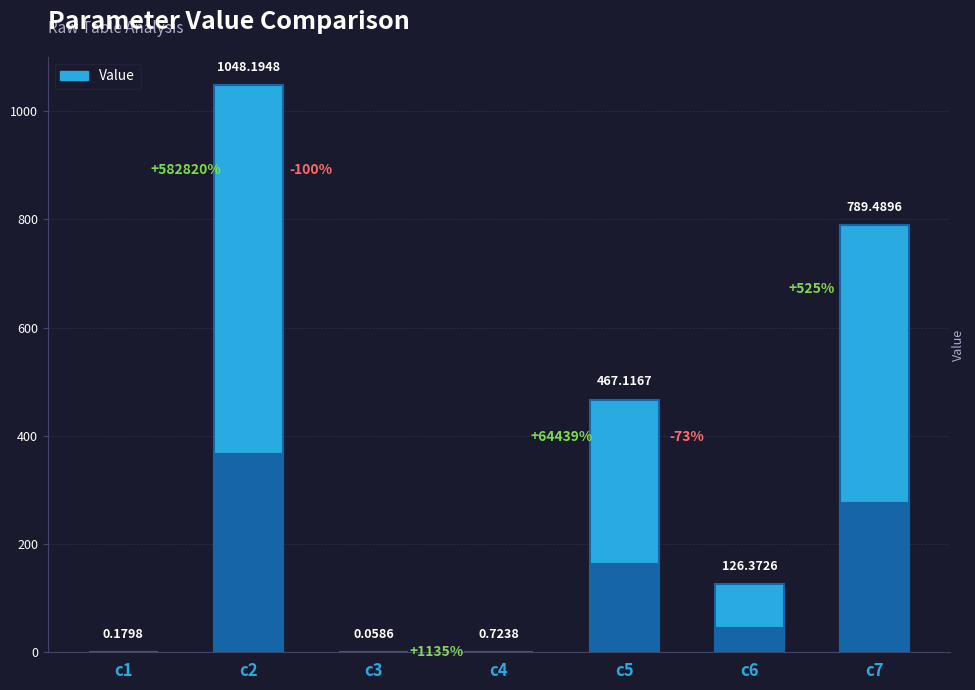

What is the minimum value shown in the chart?

0.1